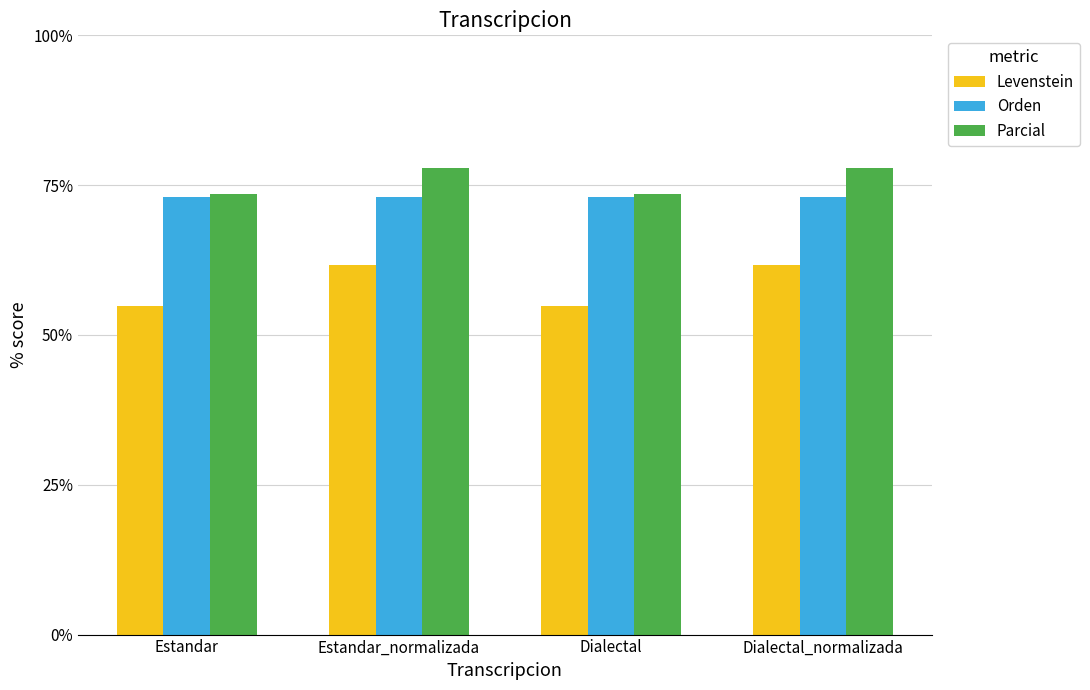

What is the sum of the Parcial values at Estandar and Estandar_normalizada?

151.2